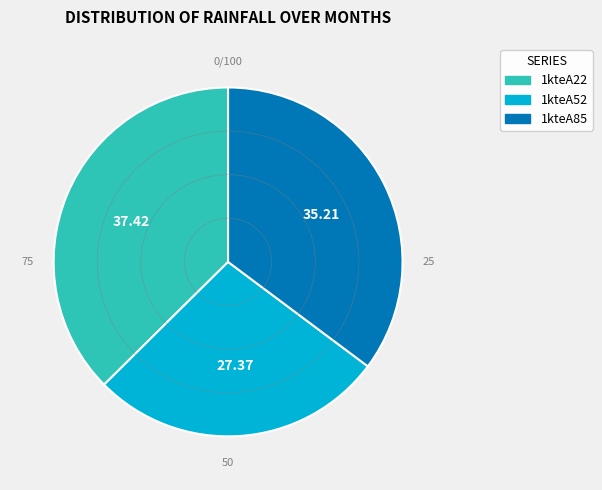

Approximately how many times larger is the value at 1kteA22 compared to 1kteA52?

1.4